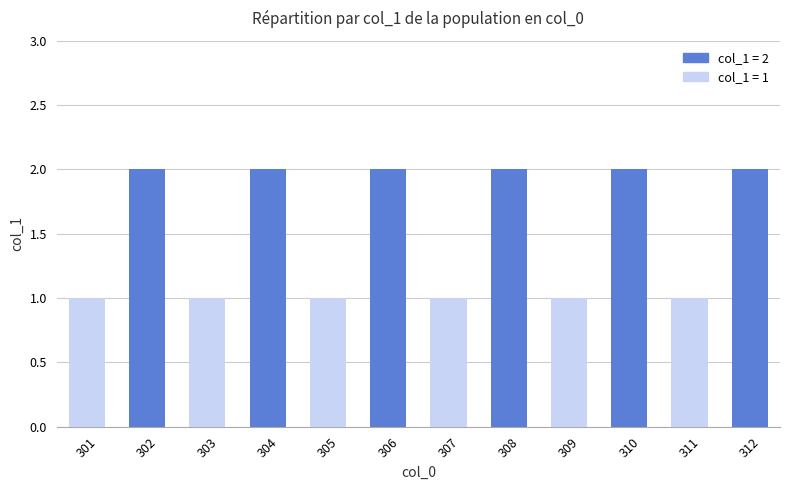

What is the difference between the second highest and minimum values?

1